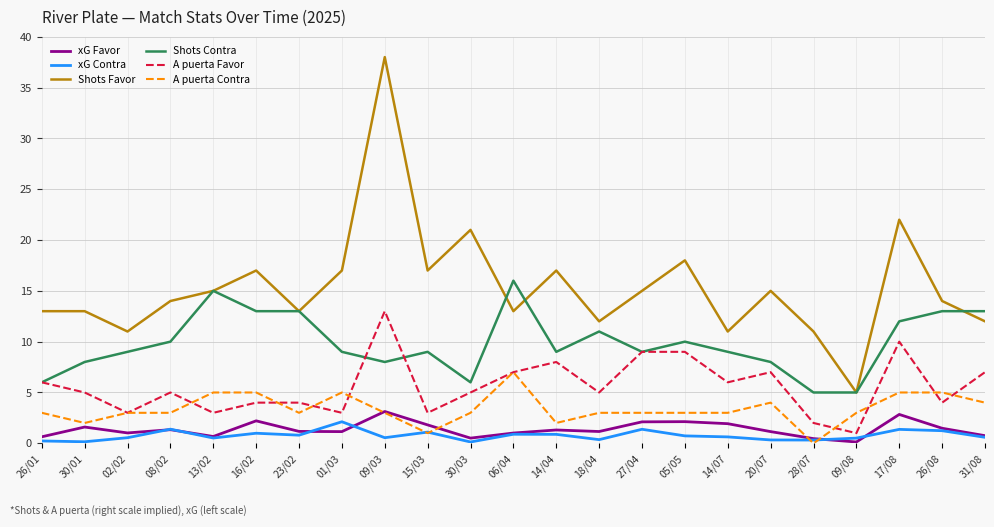

The xG Contra series shows 0.6 at 09/03. True or false?

True